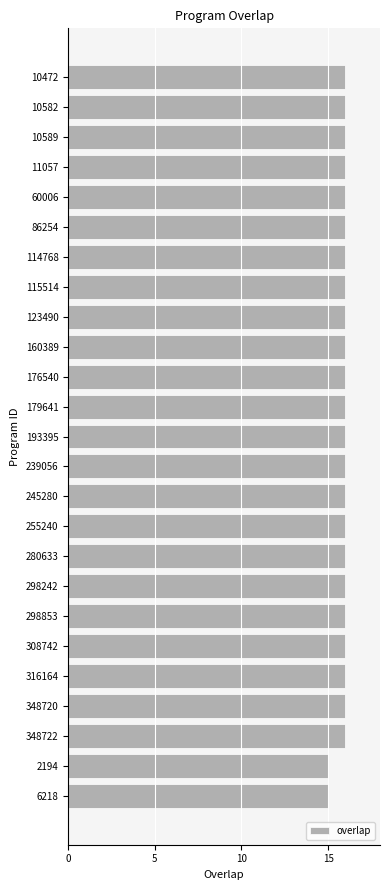

How many series are shown in this chart?

1